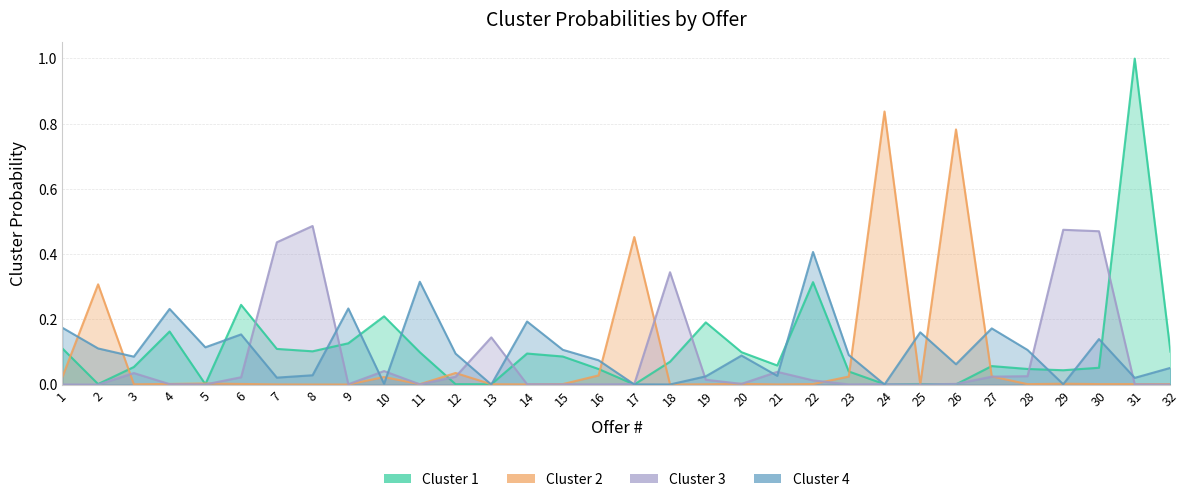

True or false: Cluster 3 and Cluster 2 intersect in this chart.

True